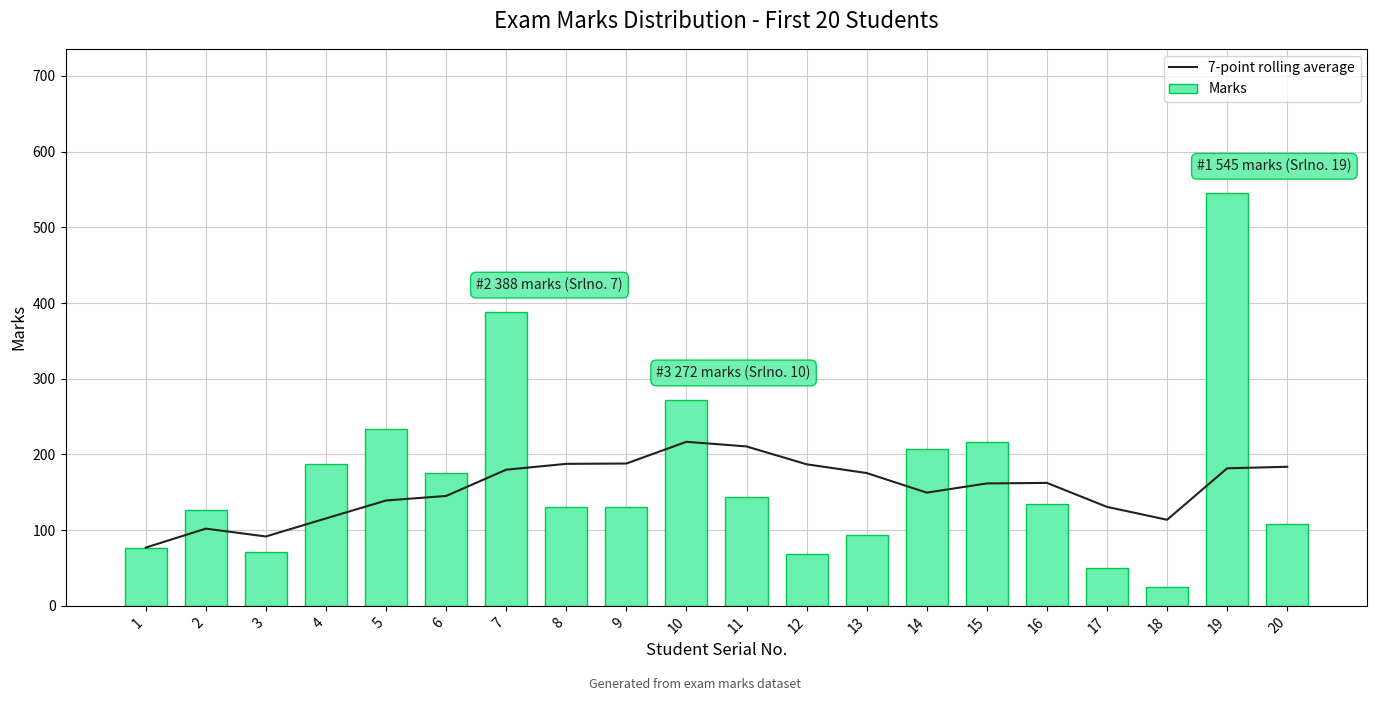

Is the value of Marks at 7 greater than the value of 7-point rolling average at 11?

Yes